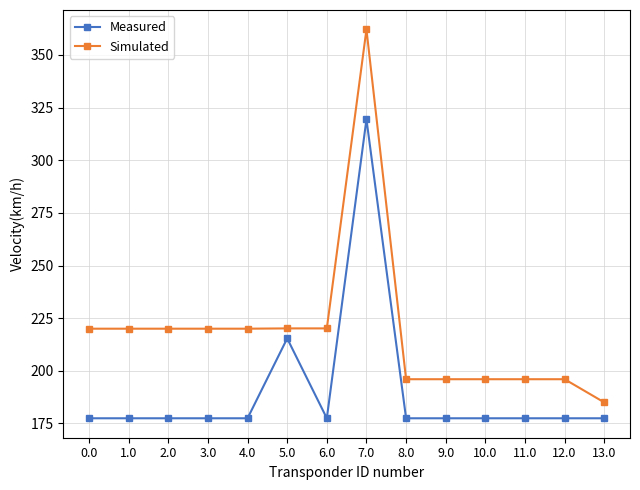

What is the difference between the maximum and minimum values in the Simulated series?

177.1